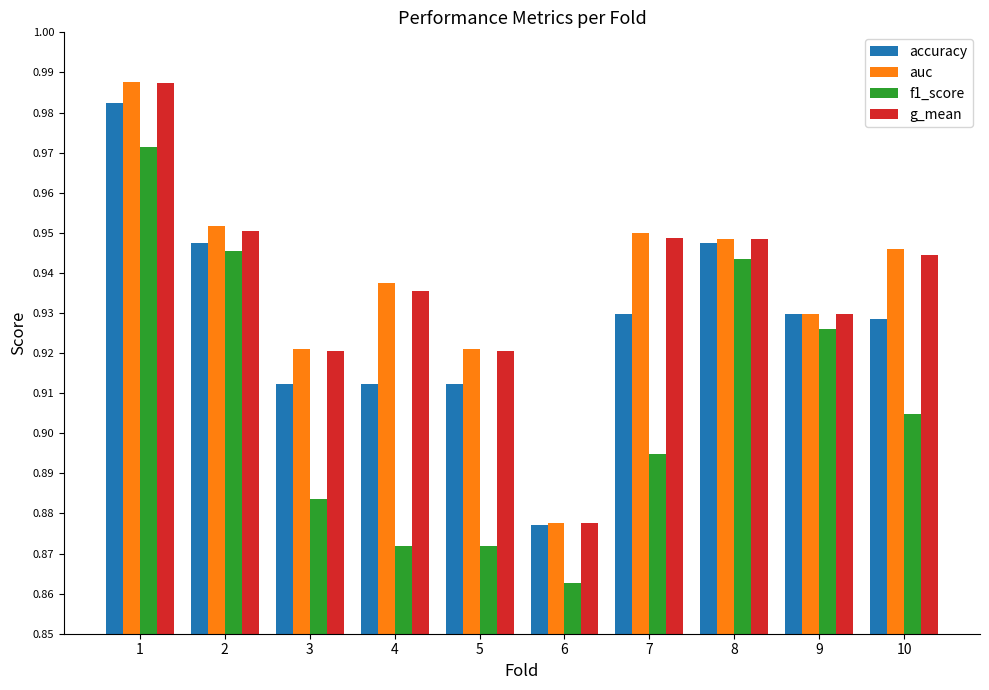

The value of accuracy at 7 is 1.4. True or false?

False